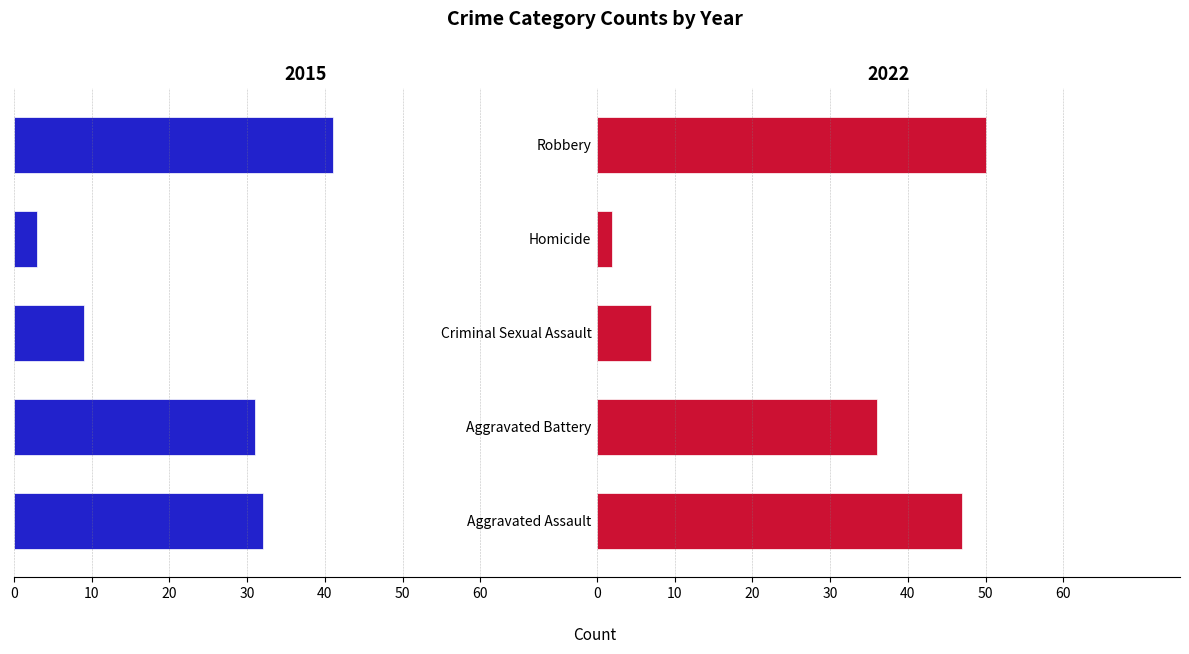

What are all the series names shown in the legend?

2015, 2022